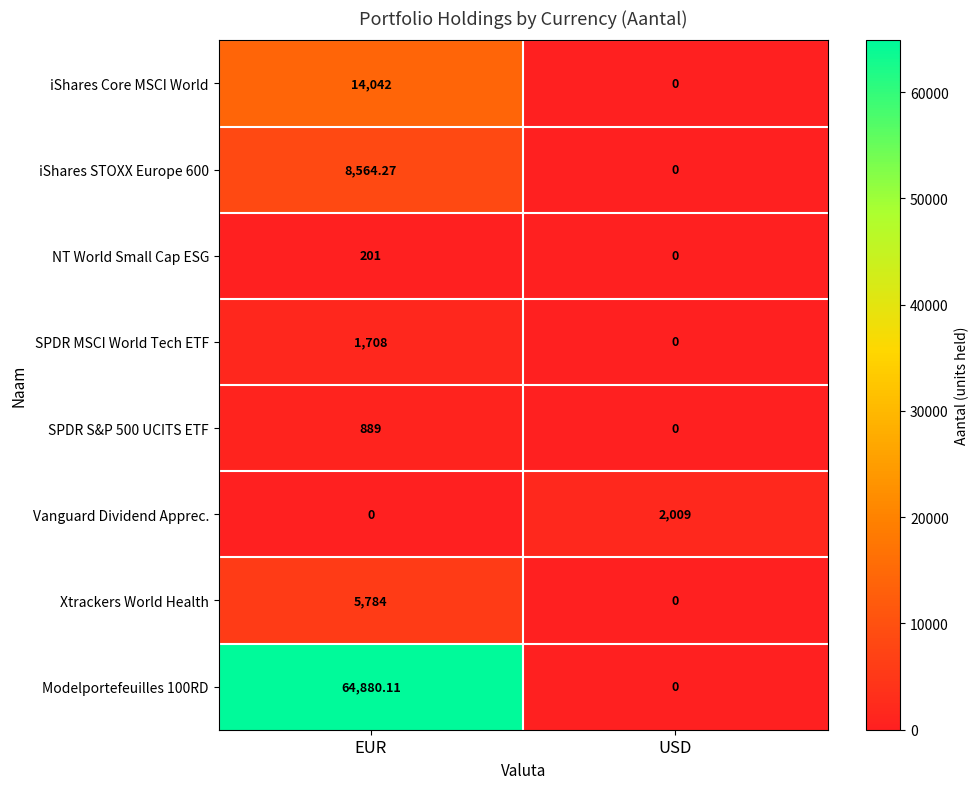

At which label does SPDR S&P 500 UCITS ETF reach its minimum?

USD